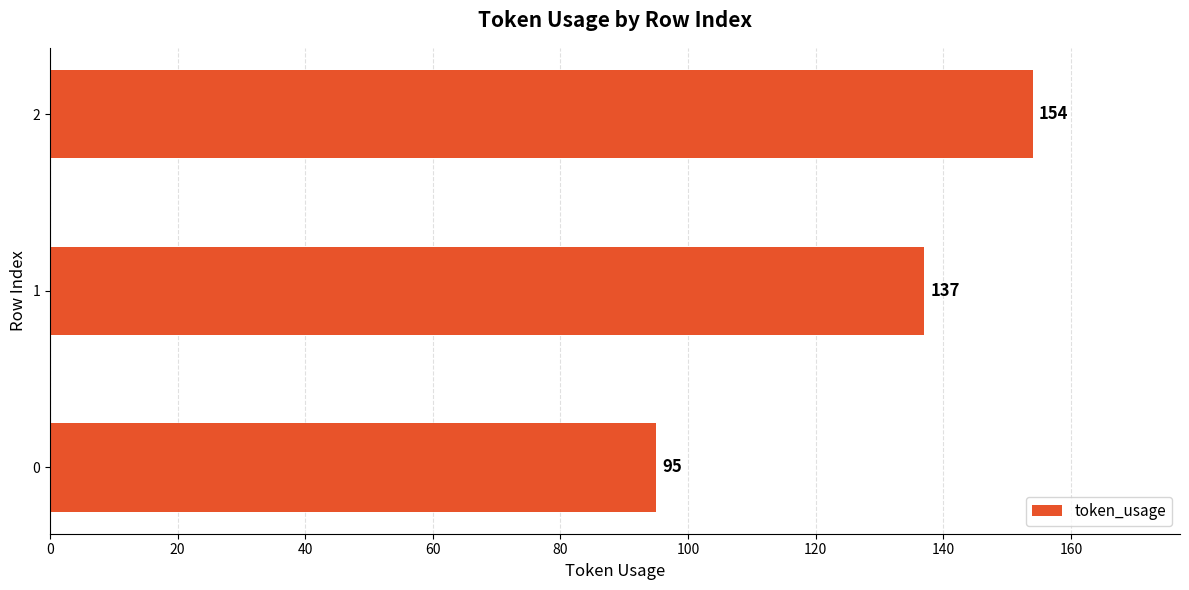

At which label is the value closest to 124?

1